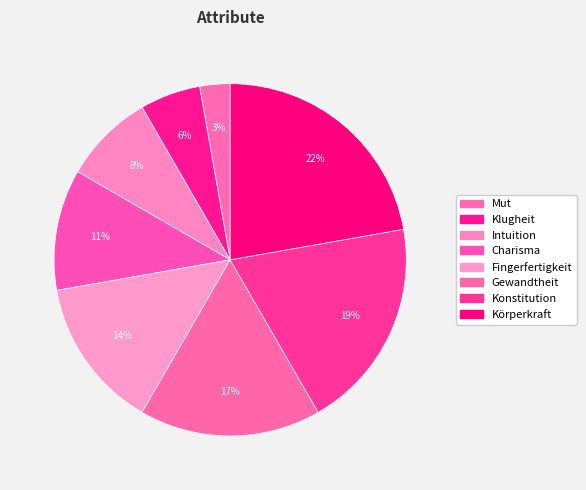

How many segments does this pie chart have?

8